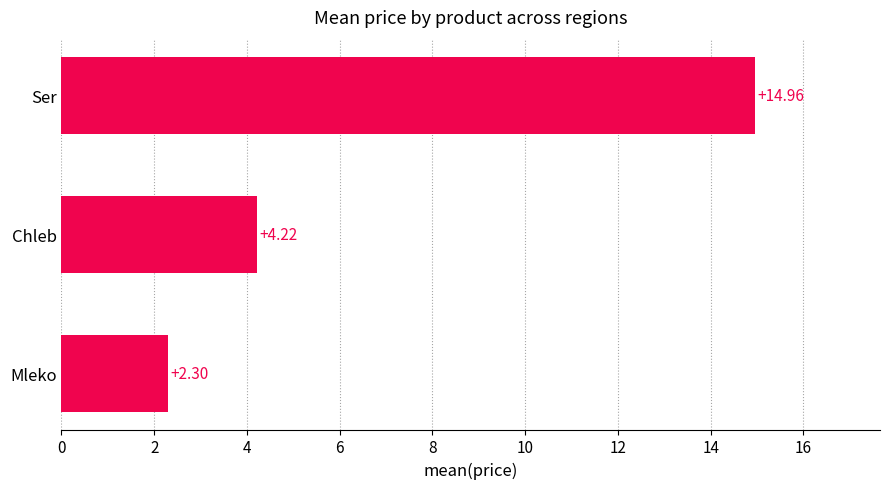

Between Ser and Mleko, which is larger?

Ser